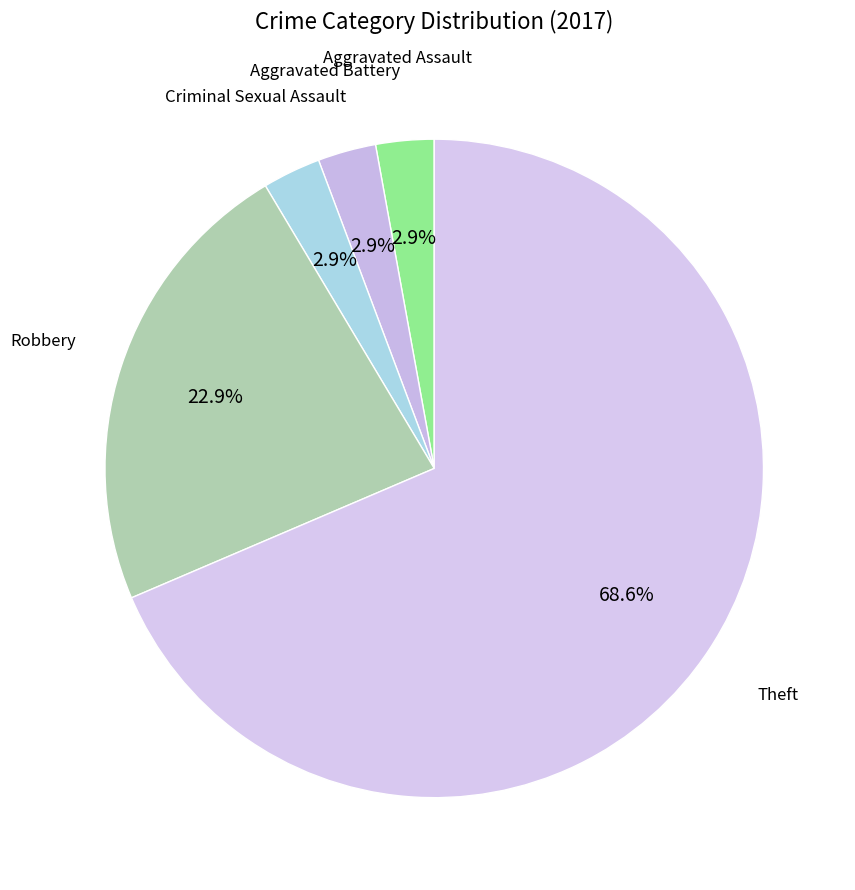

How many segments does this pie chart have?

5